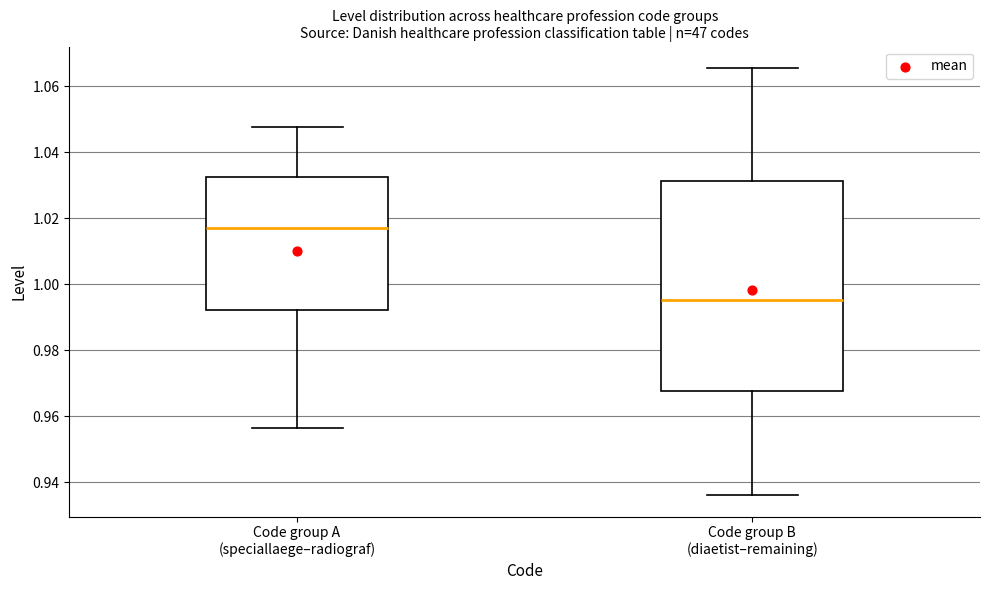

Reading left to right, transcribe this box plot: for each box, give where its median line is, the range the box spans, and where its two whiskers end, as read against the y-axis. The values are not printed on the chart, so give them approximately, as read against the axis.

Code group A (speciallaege–radiograf): median 1.018, box 0.992 to 1.032, whiskers 0.956 to 1.048
Code group B (diaetist–remaining): median 0.996, box 0.968 to 1.032, whiskers 0.936 to 1.066